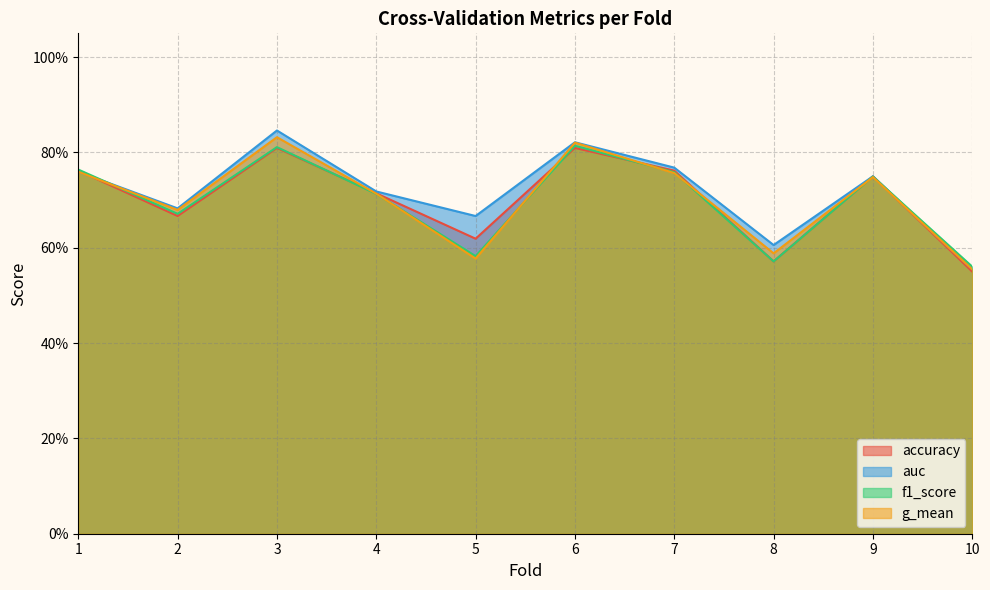

Reading right to left, what are all the values shown in this chart?

accuracy: 10=0.6	9=0.8	8=0.6	7=0.8	6=0.8	5=0.6	4=0.7	3=0.8	2=0.7	1=0.8
auc: 10=0.6	9=0.8	8=0.6	7=0.8	6=0.8	5=0.7	4=0.7	3=0.8	2=0.7	1=0.8
f1_score: 10=0.6	9=0.7	8=0.6	7=0.8	6=0.8	5=0.6	4=0.7	3=0.8	2=0.7	1=0.8
g_mean: 10=0.6	9=0.7	8=0.6	7=0.8	6=0.8	5=0.6	4=0.7	3=0.8	2=0.7	1=0.8